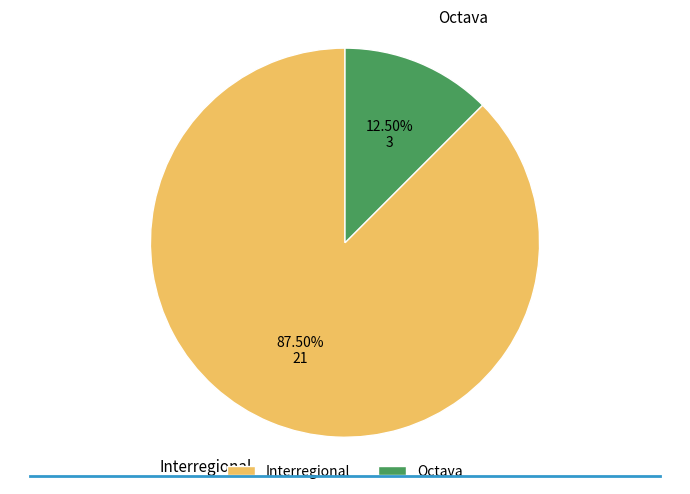

To the nearest percent, what is the difference between the largest and smallest slice percentages?

75%